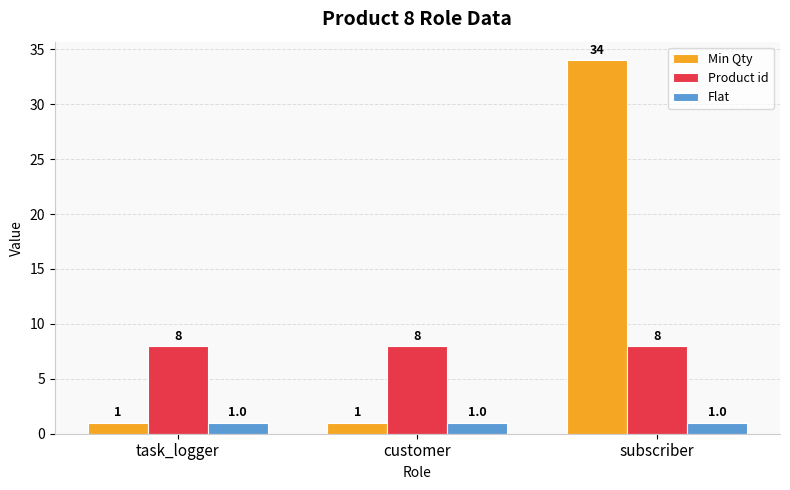

What is the label of the 3rd bar from the right?

task_logger